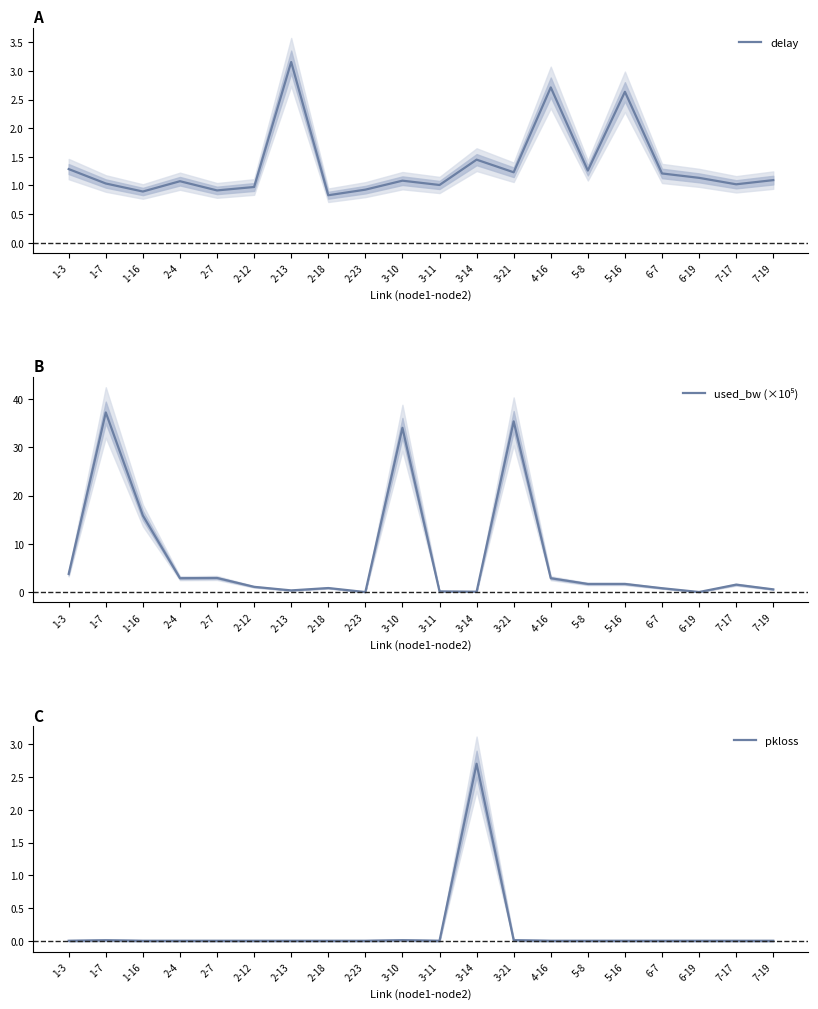

How many interior local valleys does the used_bw (×10⁵) series have?

5